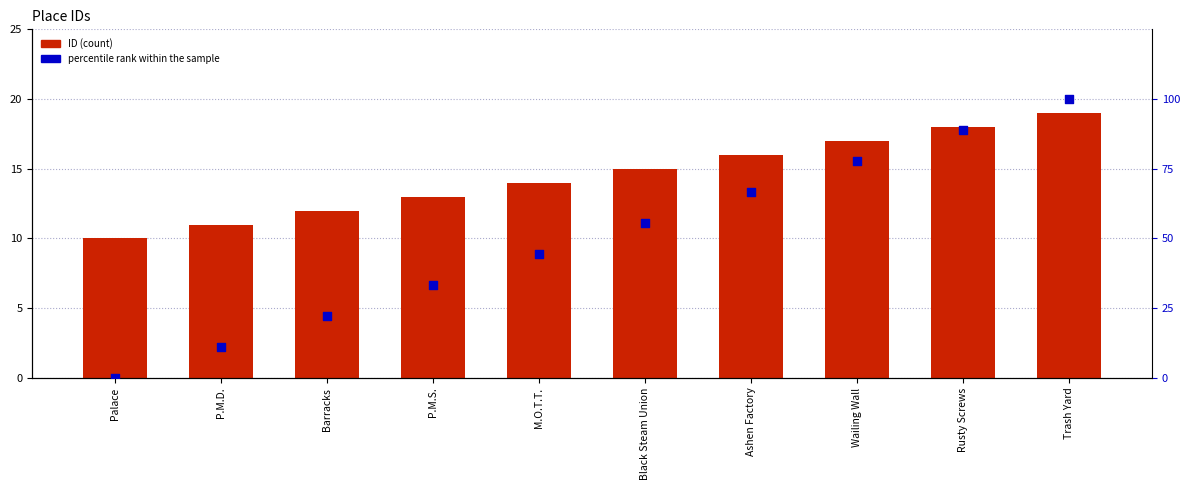

Which series has the widest spread of Y values?

percentile rank within the sample